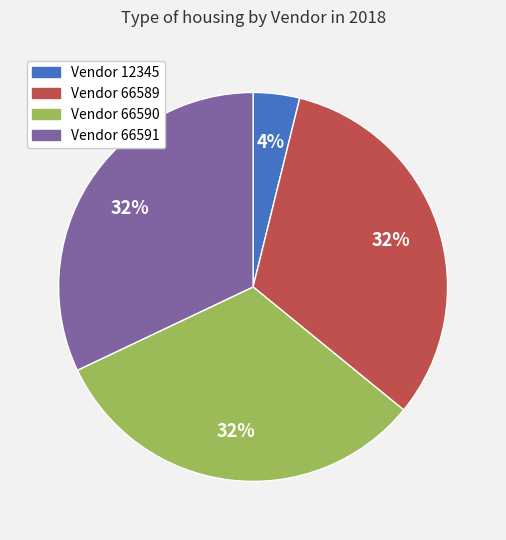

To the nearest percent, what is the difference between the largest and smallest slice percentages?

28%